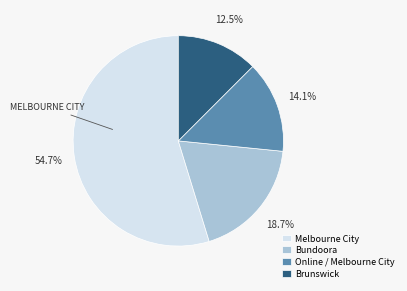

Approximately how many times larger is the value at Brunswick compared to Melbourne City?

0.2